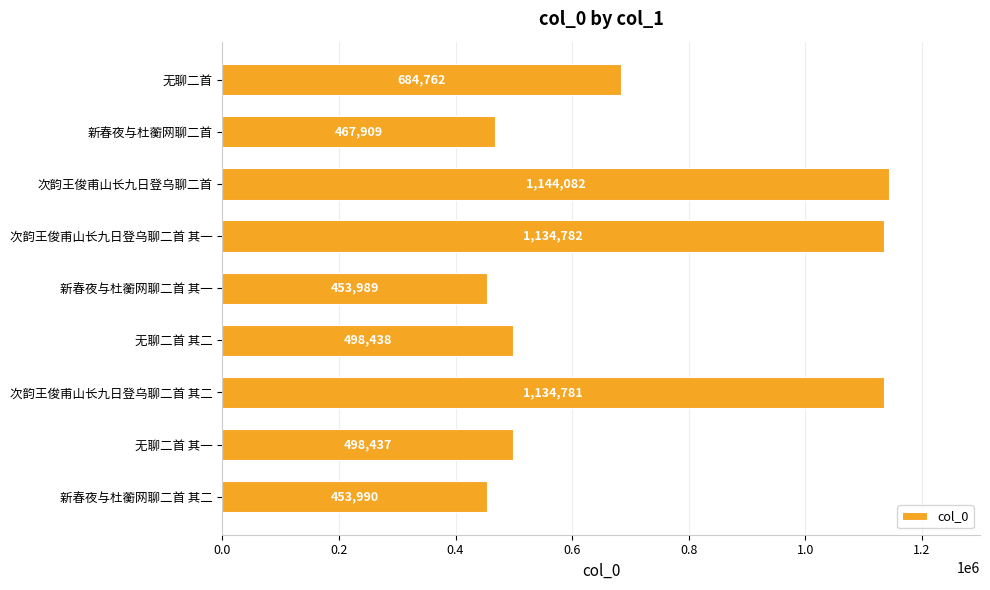

What is the ratio of the value at 无聊二首 其二 to the value at 新春夜与杜蘅网聊二首?

1.1